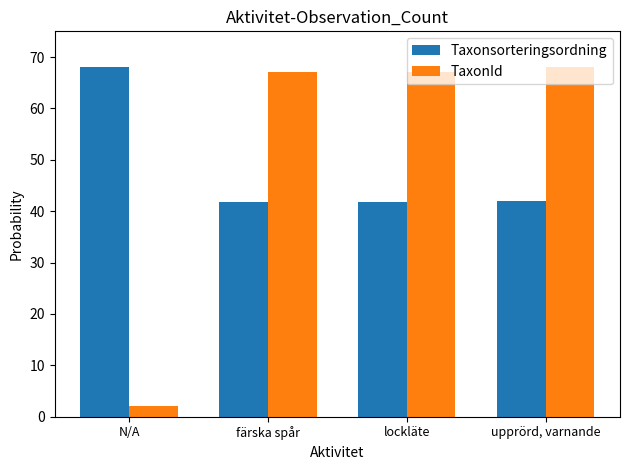

At lockläte, list the series in order from largest to smallest.

TaxonId, Taxonsorteringsordning